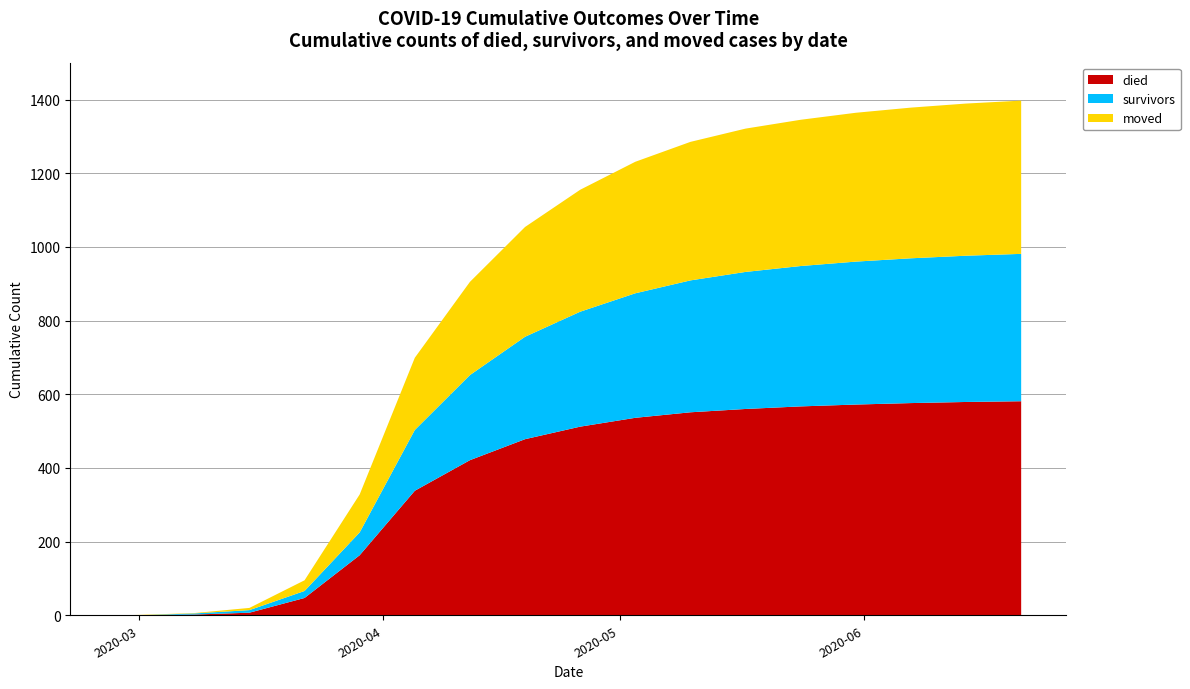

Reading right to left, list all the values displayed in this chart.

died: 2020-06-21=581	2020-06-14=579	2020-06-07=576	2020-05-31=572	2020-05-24=567	2020-05-17=560	2020-05-10=551	2020-05-03=536	2020-04-26=512	2020-04-19=478	2020-04-12=421	2020-04-05=338	2020-03-29=163	2020-03-22=47	2020-03-15=7	2020-03-08=2	2020-03-01=0	2020-02-27=0
survivors: 2020-06-21=400	2020-06-14=397	2020-06-07=393	2020-05-31=388	2020-05-24=381	2020-05-17=372	2020-05-10=358	2020-05-03=338	2020-04-26=312	2020-04-19=278	2020-04-12=231	2020-04-05=165	2020-03-29=62	2020-03-22=19	2020-03-15=7	2020-03-08=3	2020-03-01=0	2020-02-27=0
moved: 2020-06-21=416	2020-06-14=413	2020-06-07=409	2020-05-31=404	2020-05-24=397	2020-05-17=389	2020-05-10=376	2020-05-03=357	2020-04-26=331	2020-04-19=298	2020-04-12=253	2020-04-05=196	2020-03-29=103	2020-03-22=29	2020-03-15=6	2020-03-08=1	2020-03-01=1	2020-02-27=0